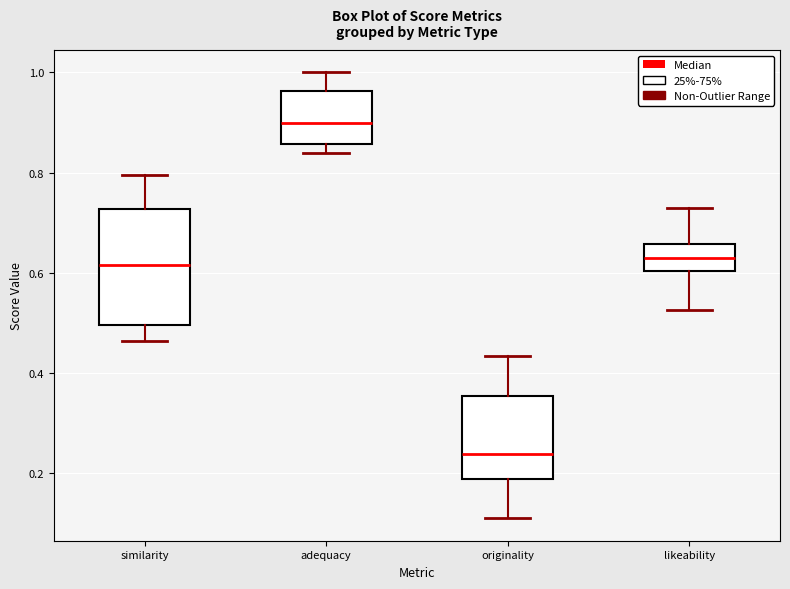

Reading left to right, transcribe this box plot: for each box, give where its median line is, the range the box spans, and where its two whiskers end, as read against the y-axis. The values are not printed on the chart, so give them approximately, as read against the axis.

similarity: median 0.62, box 0.50 to 0.72, whiskers 0.46 to 0.80
adequacy: median 0.90, box 0.86 to 0.96, whiskers 0.84 to 1.00
originality: median 0.24, box 0.18 to 0.36, whiskers 0.10 to 0.44
likeability: median 0.64, box 0.60 to 0.66, whiskers 0.52 to 0.72